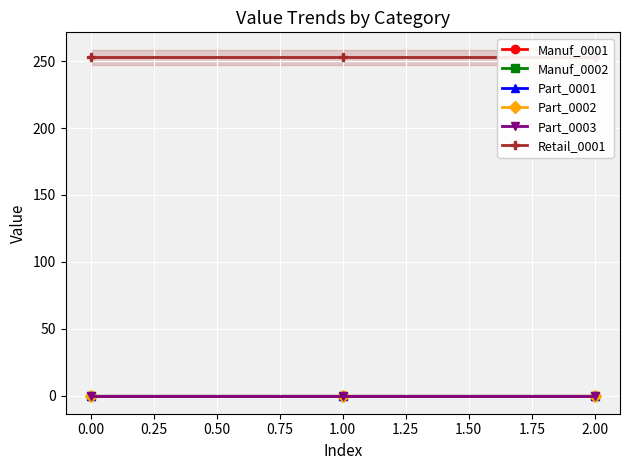

At how many categories does at least one series exceed 196?

3